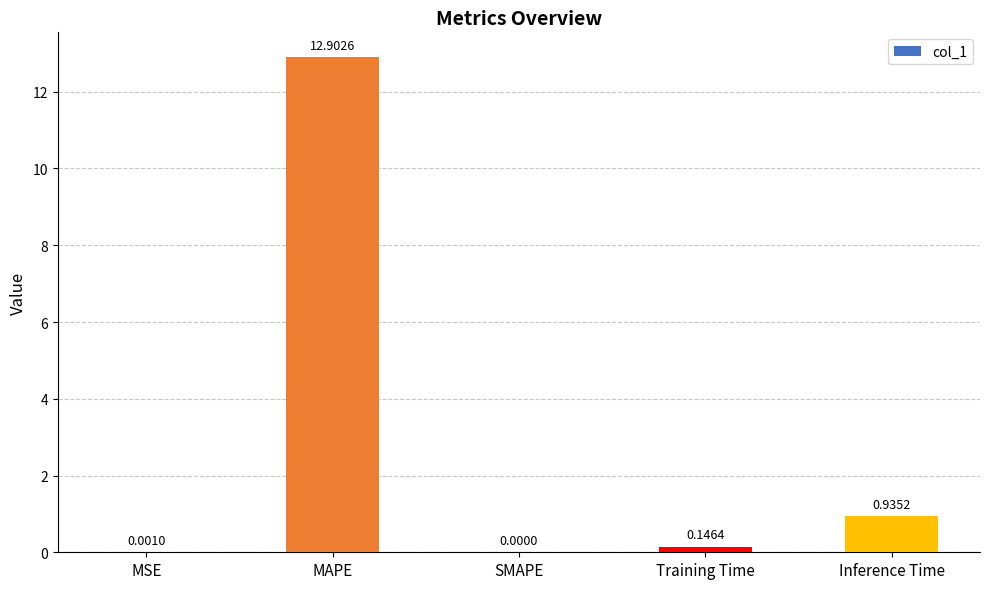

The value at MSE is 0.0. True or false?

True